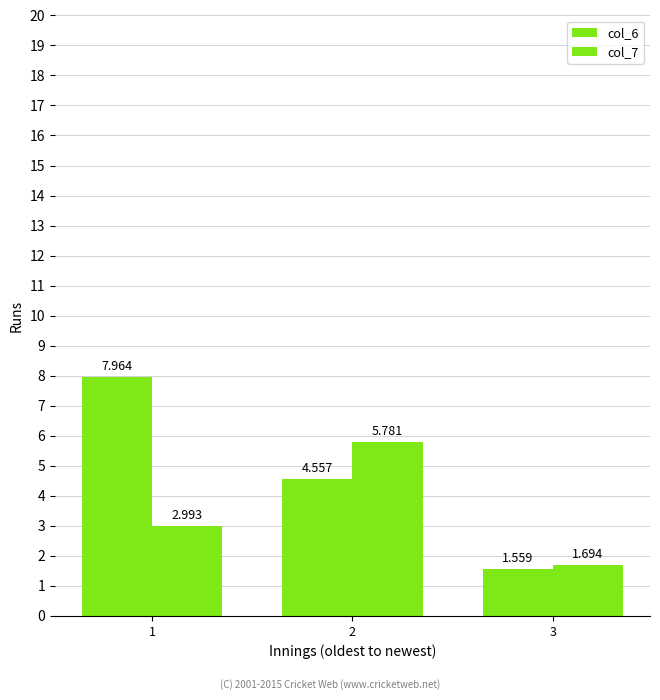

What is the difference between the highest and lowest values at 1?

5.0